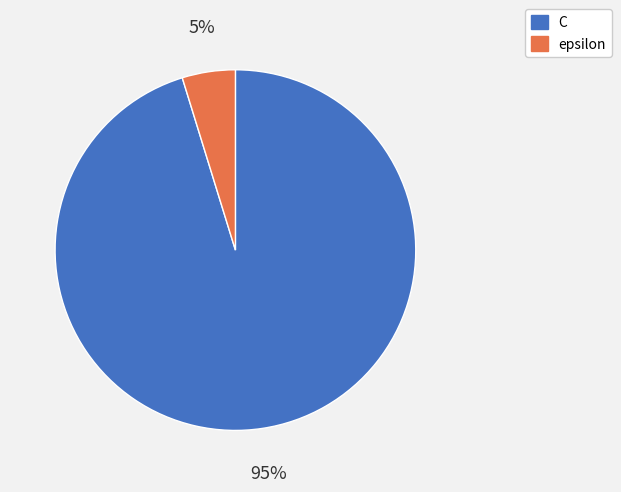

Rank the categories by value from lowest to highest.

epsilon, C